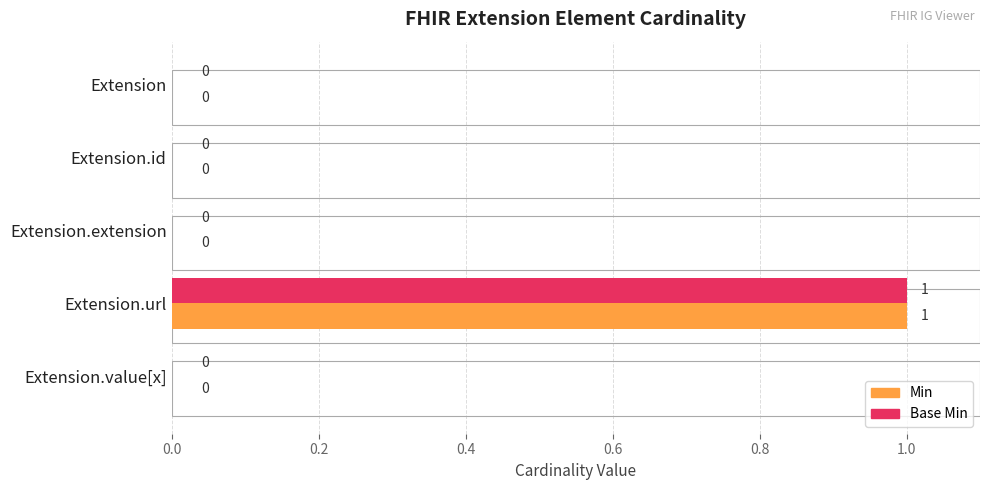

How many groups of bars are there?

5